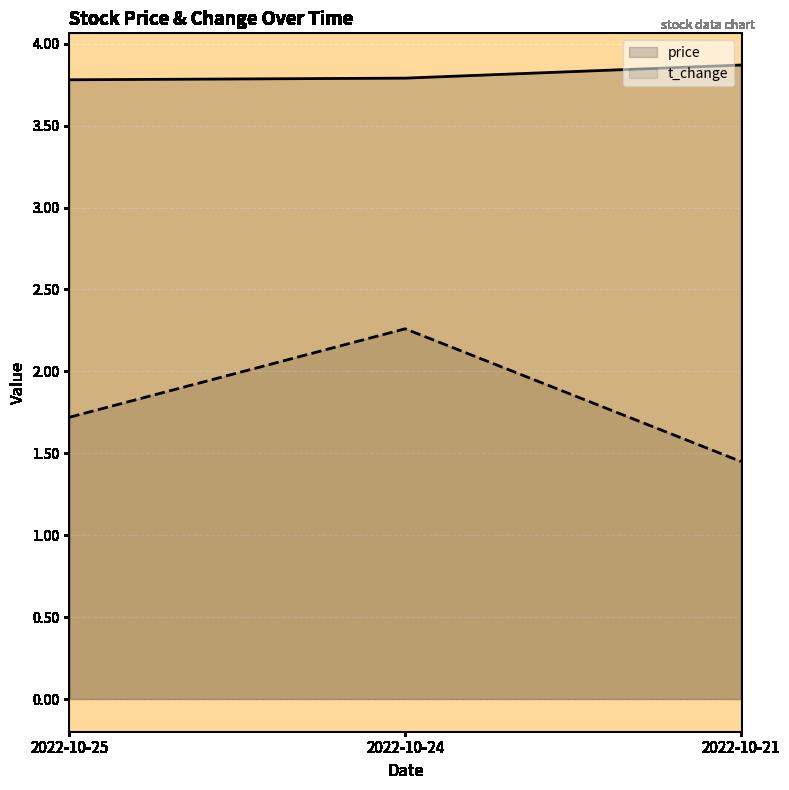

What is the total value across all series at 2022-10-24?

6.0